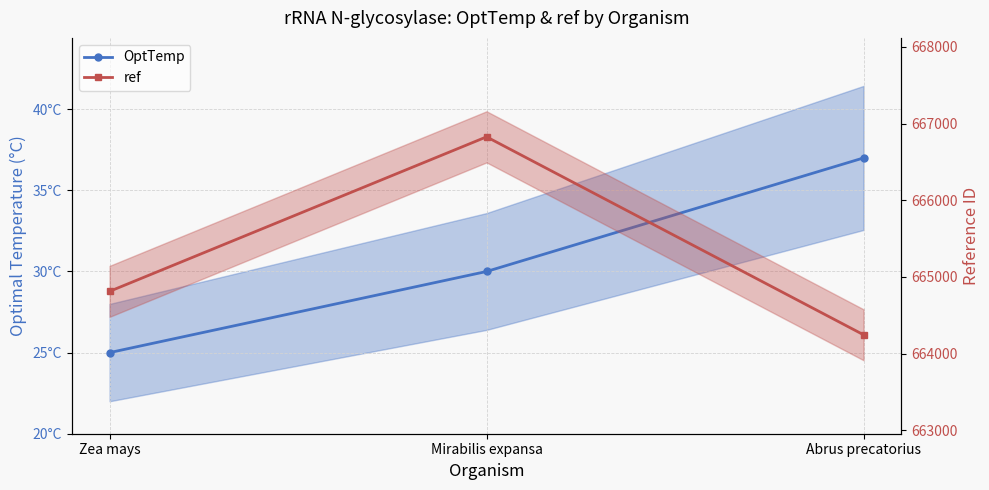

How many lines are shown in the chart?

2